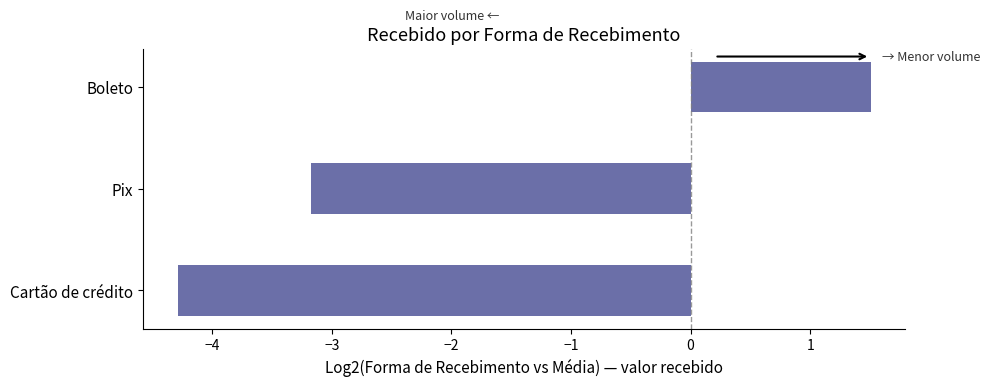

Which has a higher value, Cartão de crédito or Boleto?

Boleto